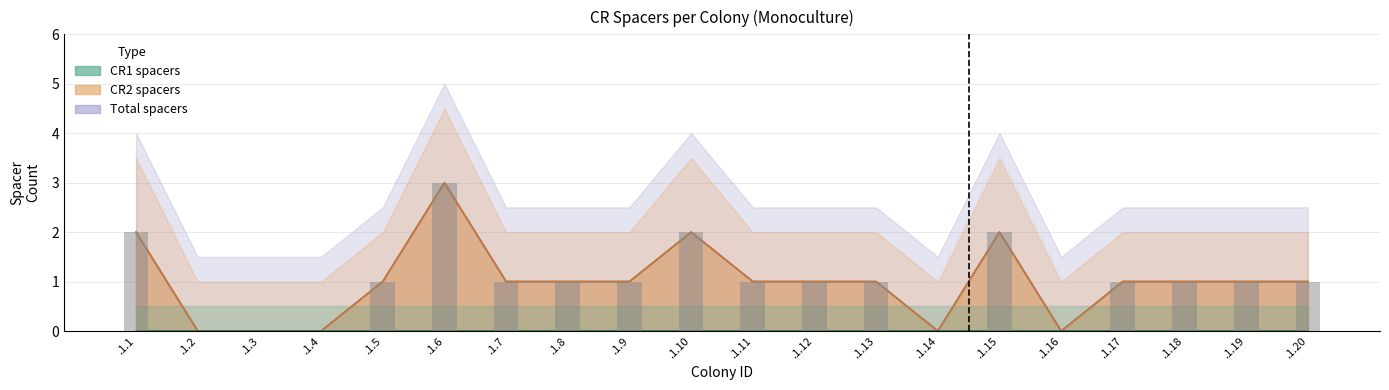

What is the difference between the Total spacers values at .1.19 and .1.1?

1